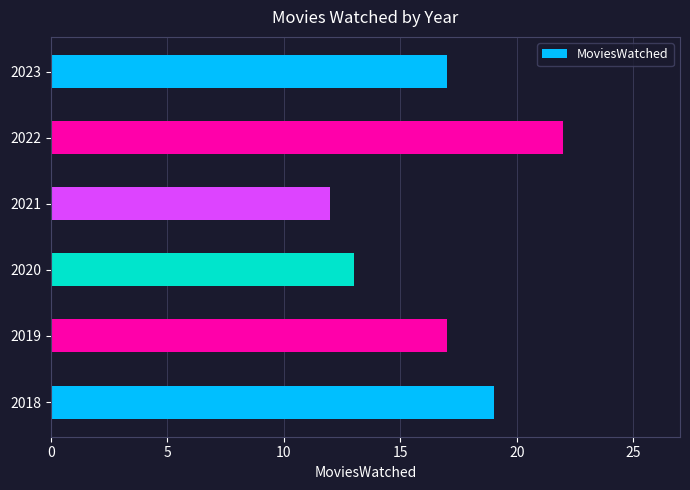

Between 2018 and 2019, which is larger?

2018